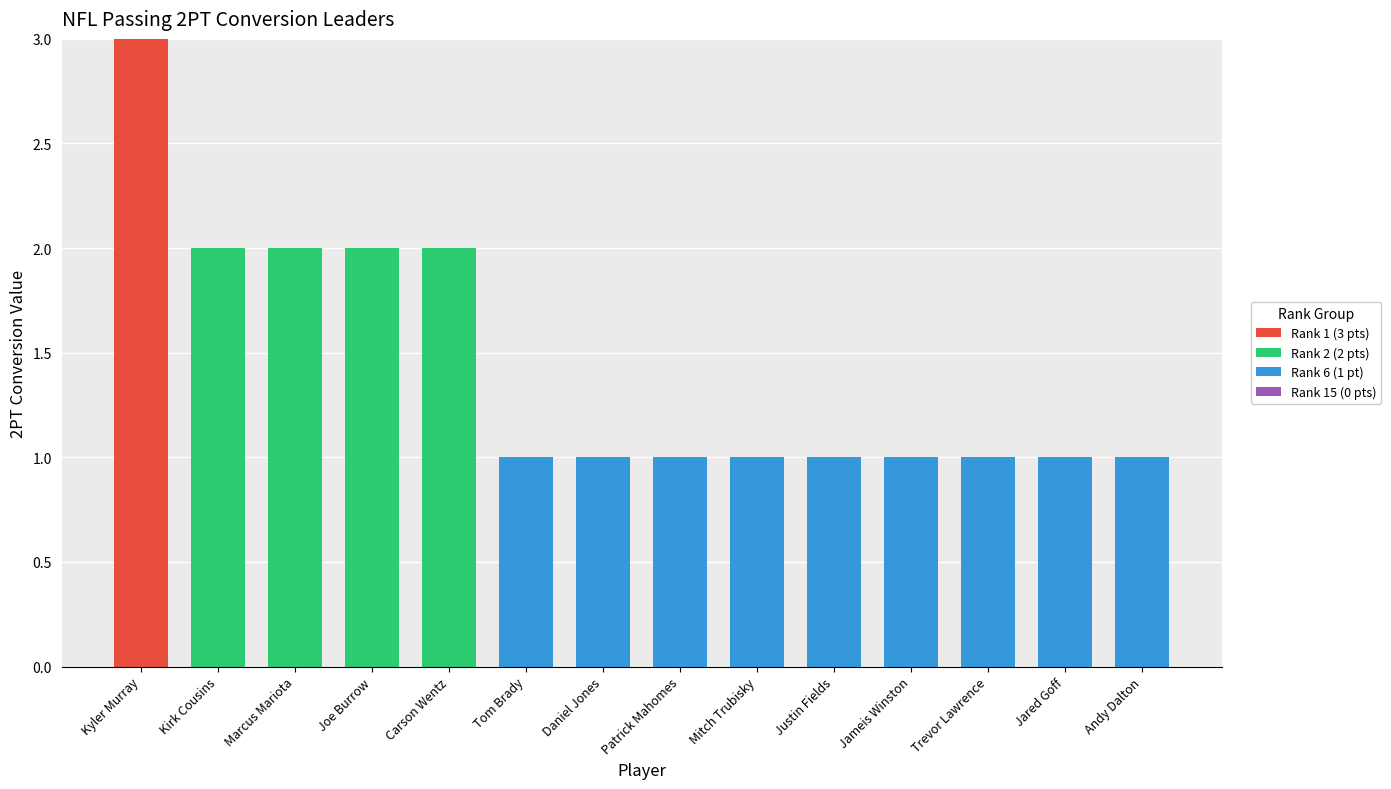

How many categories are shown in the chart?

14